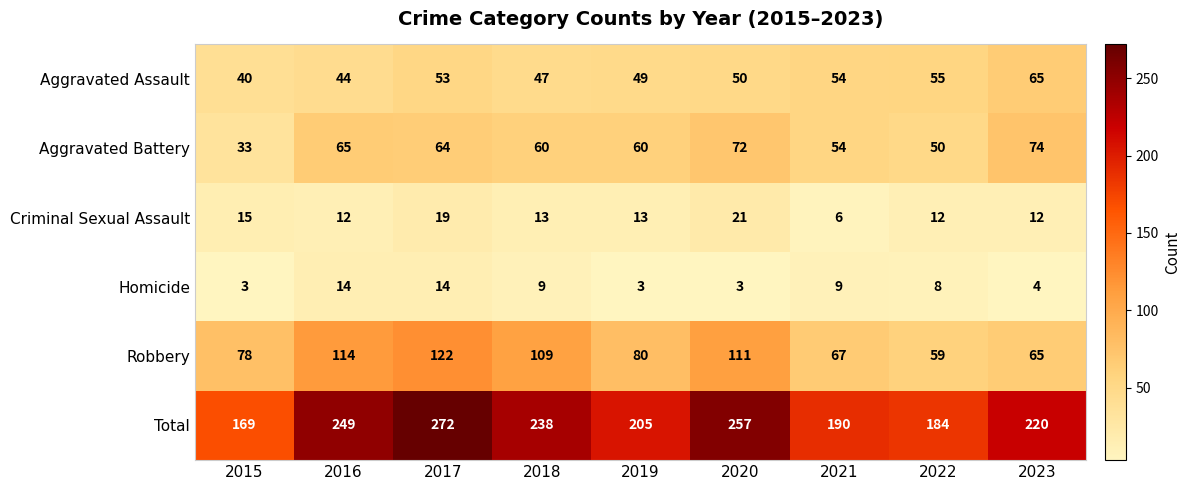

Rank the series at 2020 from lowest to highest value.

Homicide, Criminal Sexual Assault, Aggravated Assault, Aggravated Battery, Robbery, Total